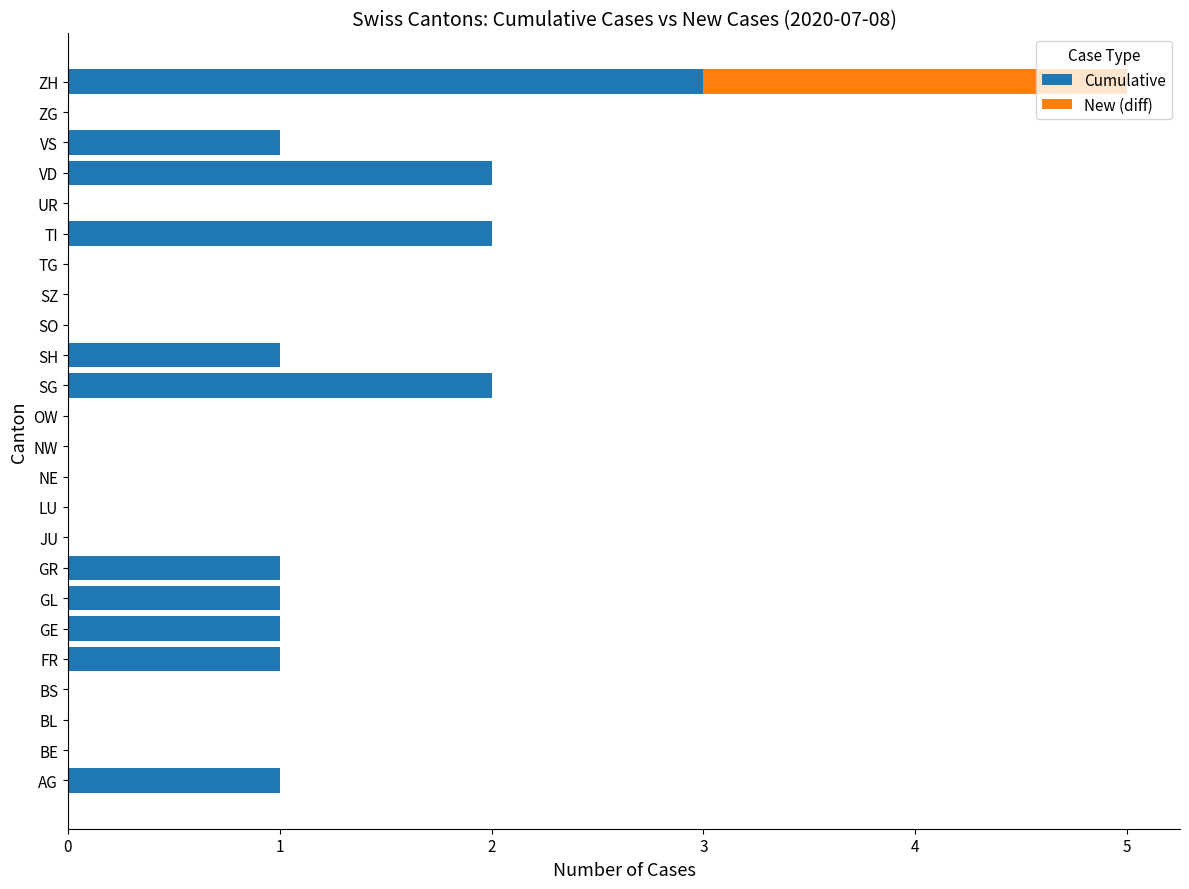

The Cumulative series shows 1 at LU. True or false?

False